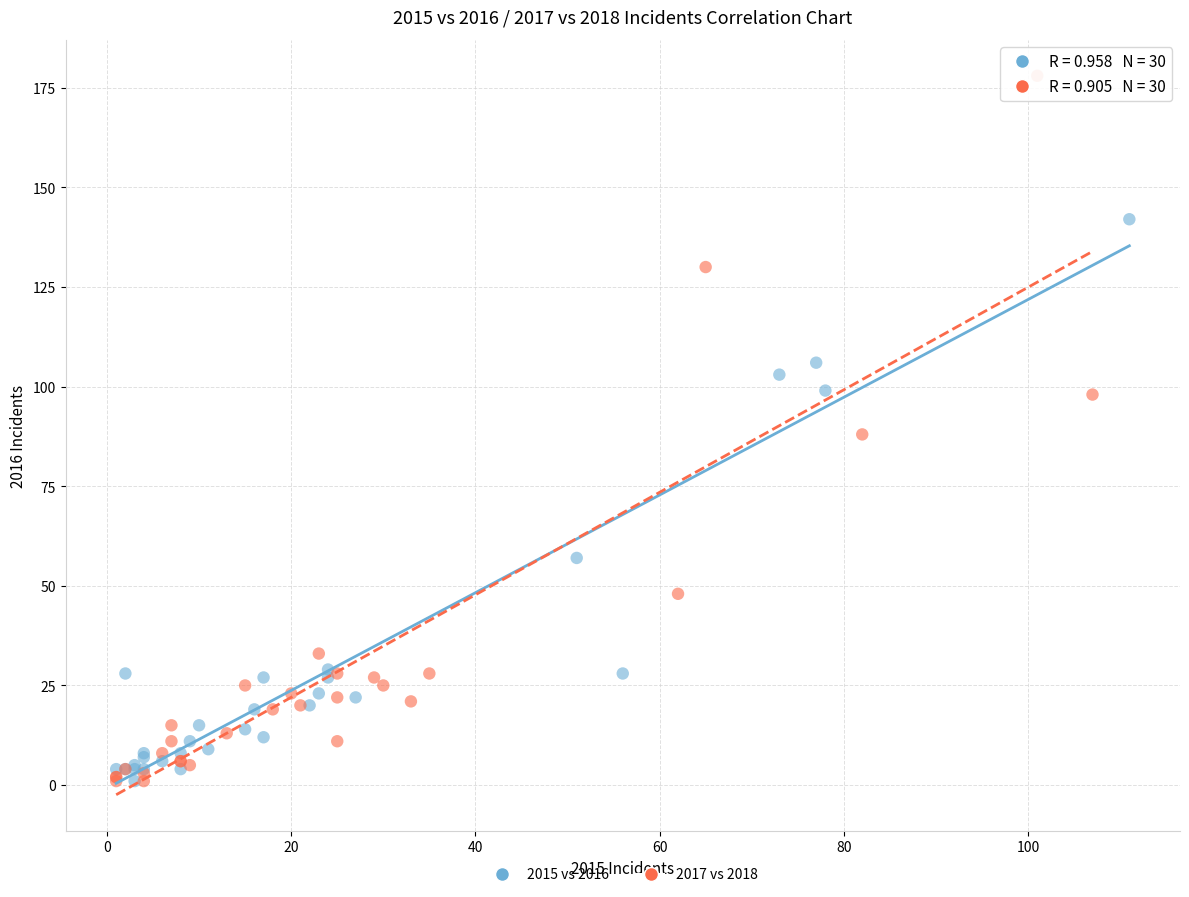

Which series contains the highest Y value?

2017 vs 2018